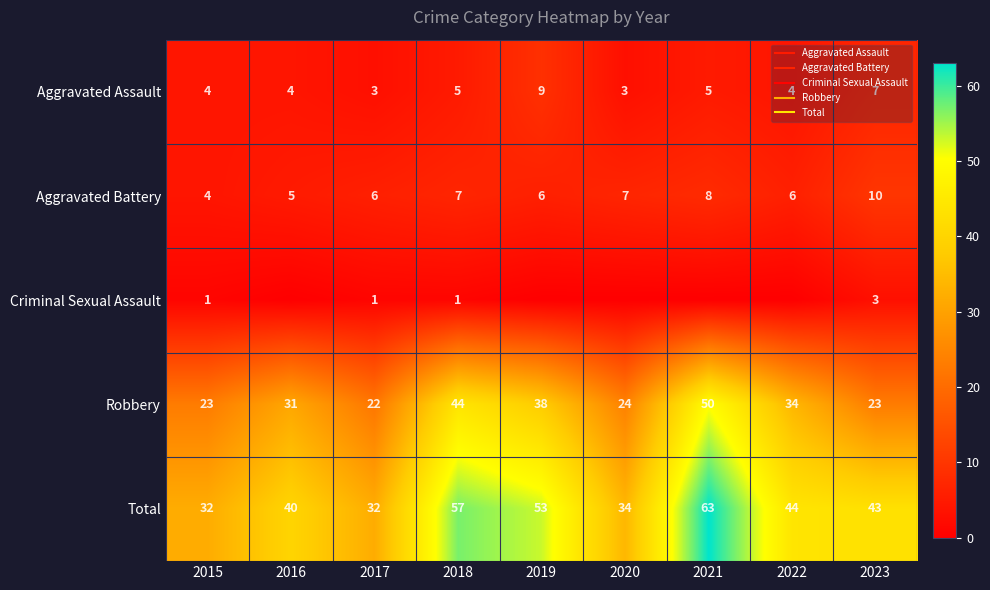

How many data points in Aggravated Battery are less than 6?

2